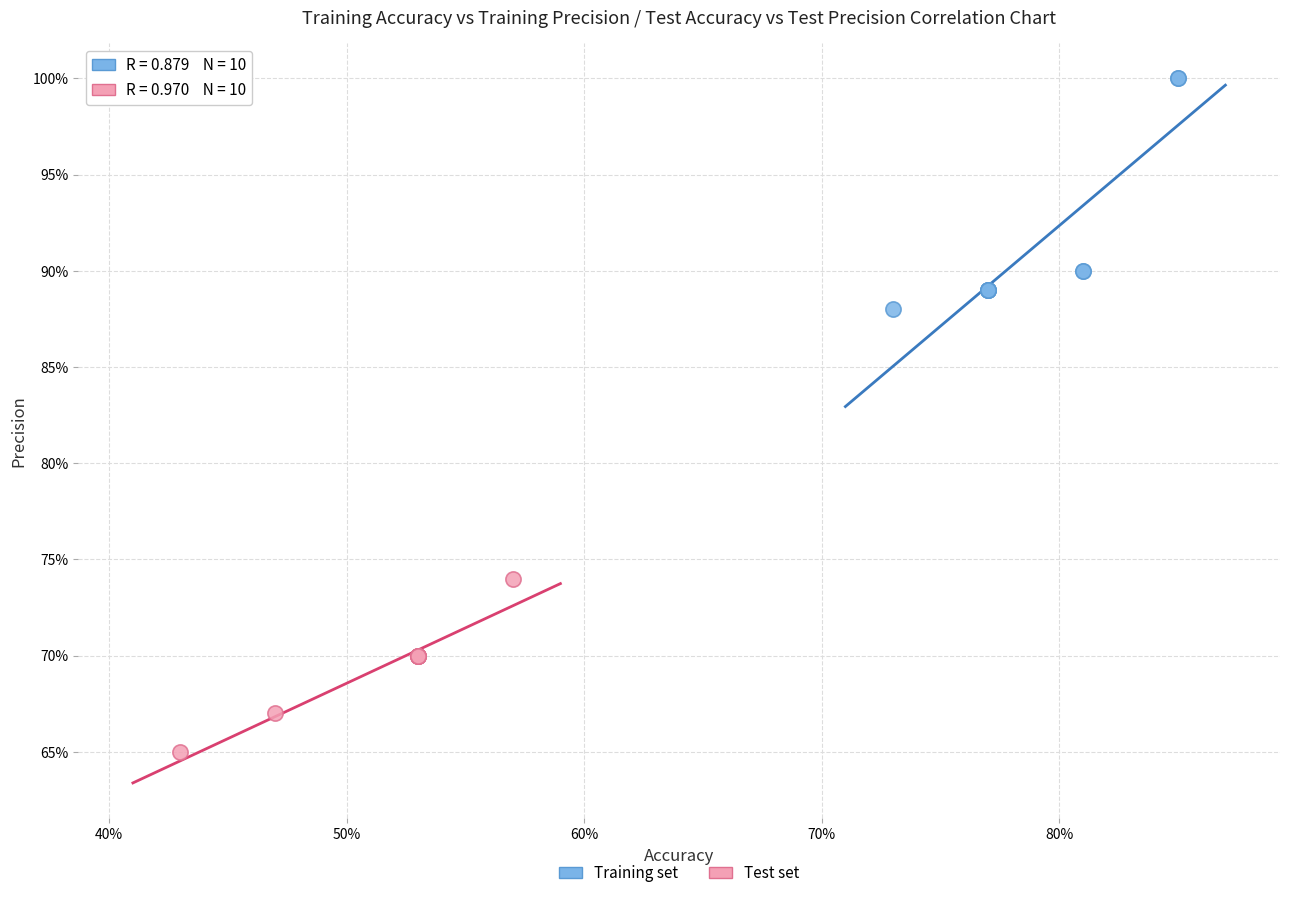

What are all the series names shown in the legend?

Training set, Test set